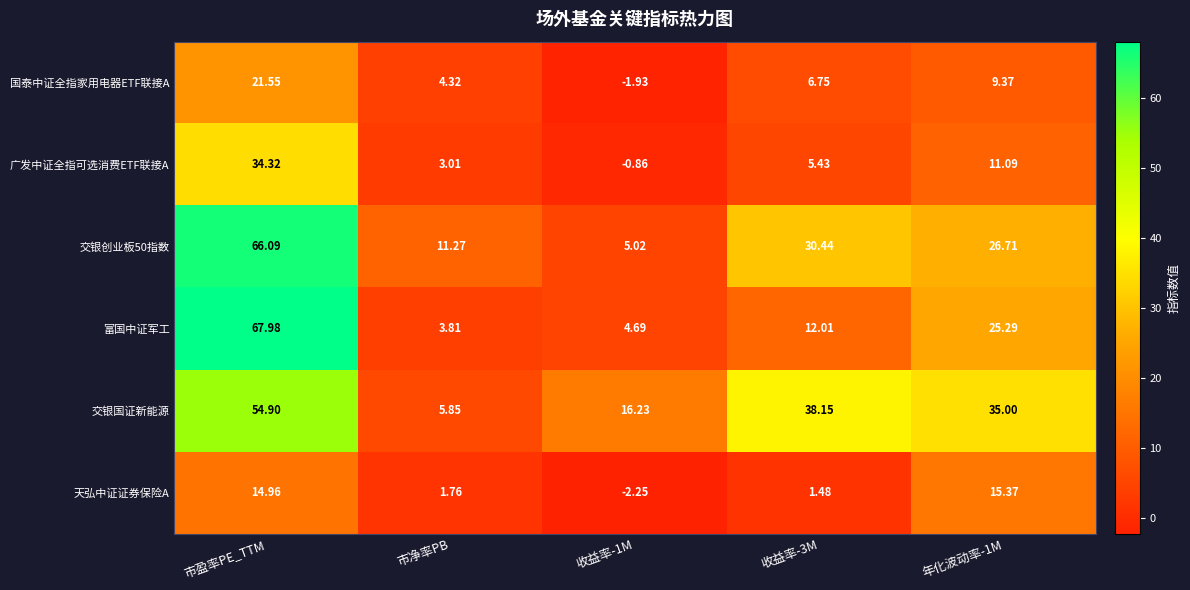

At which label does 交银国证新能源 first exceed 35?

市盈率PE_TTM